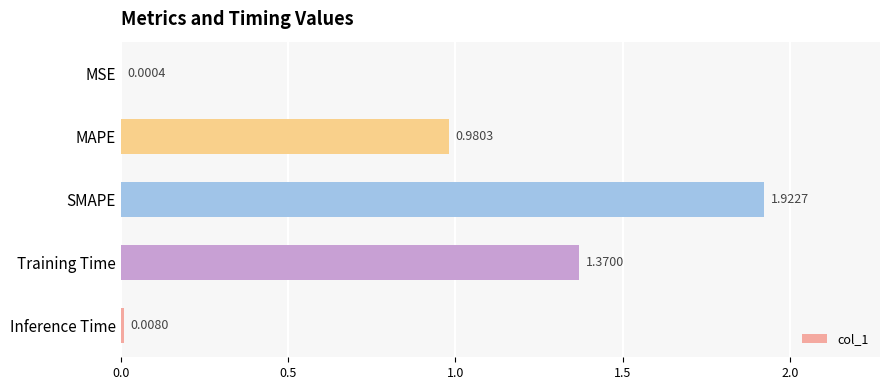

What is the change in value from MSE to MAPE?

+1.0